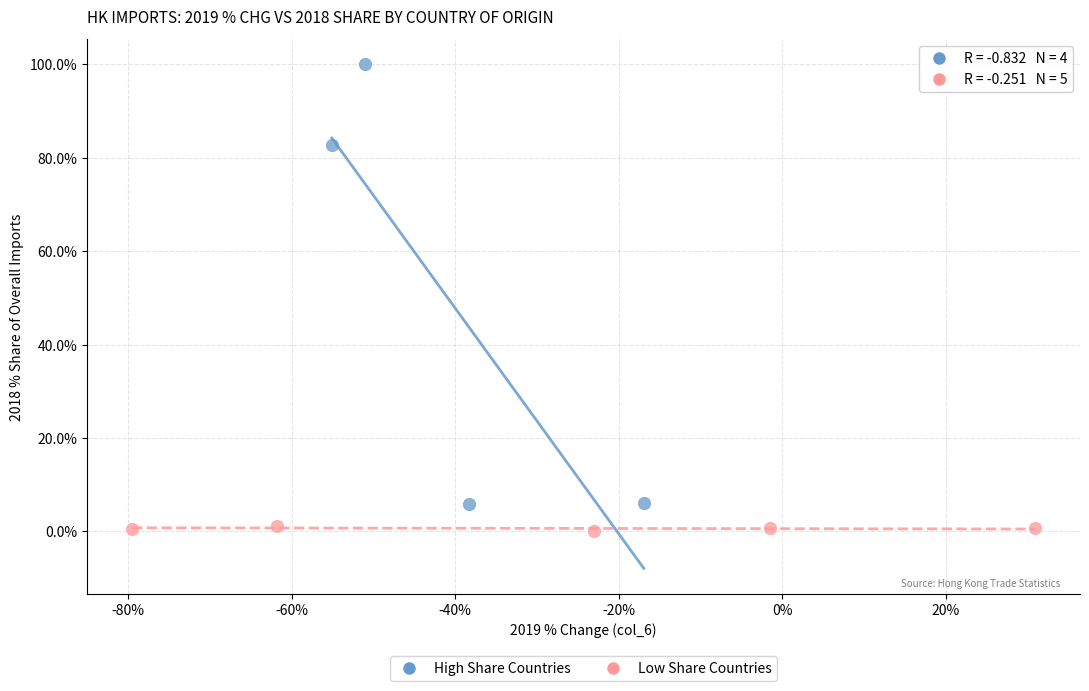

Which series contains the lowest Y value?

Low Share Countries